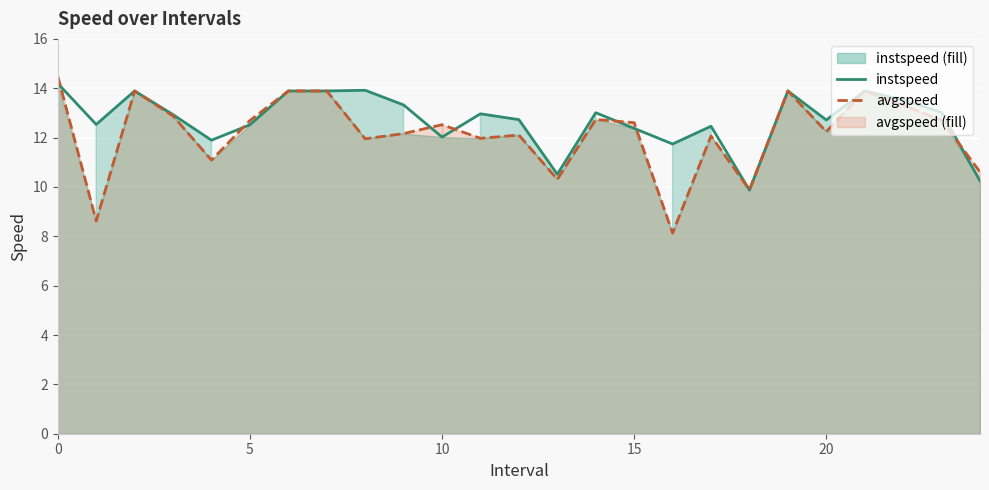

Count the number of categories in the chart.

25